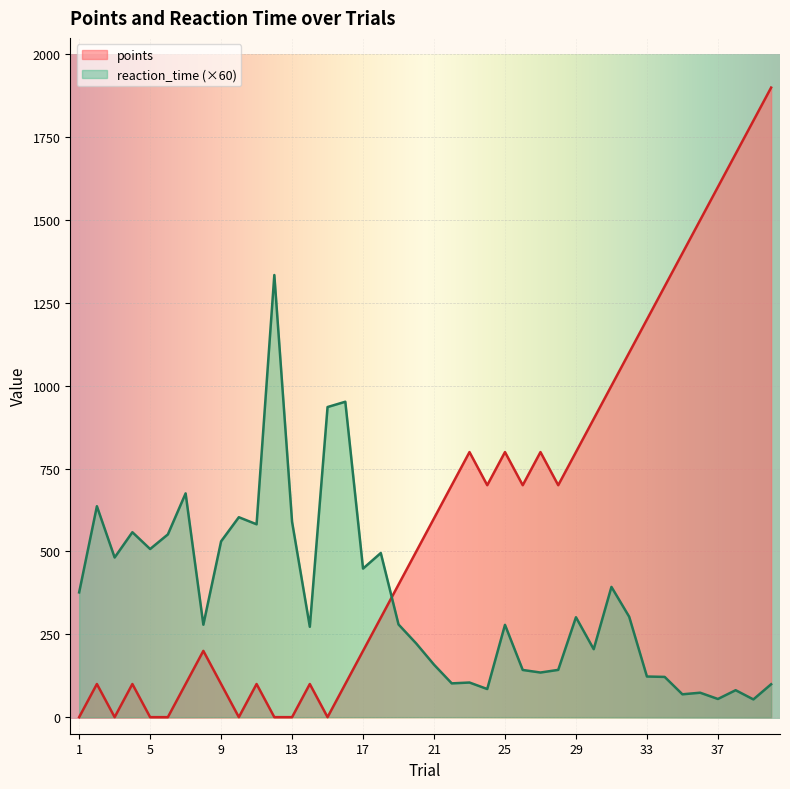

How many categories are shown in the chart?

40